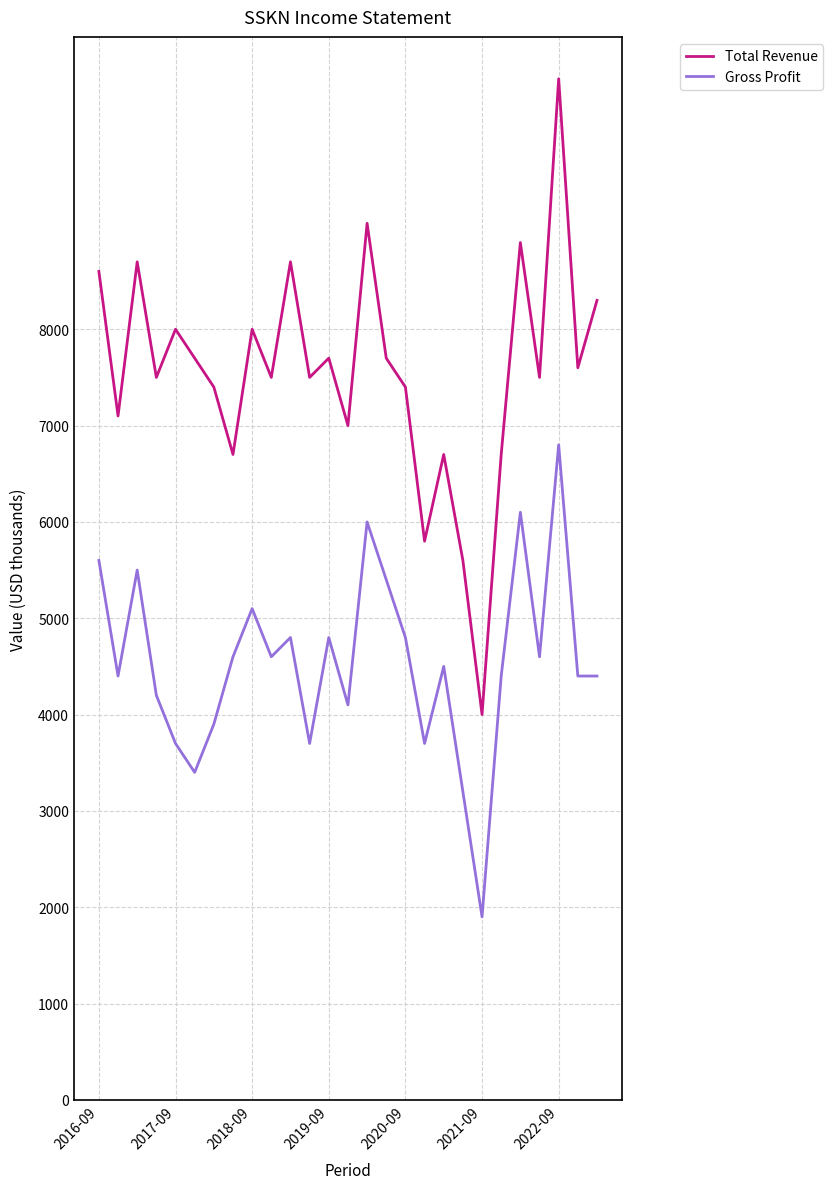

Rank the series by their maximum value, from lowest to highest.

Gross Profit, Total Revenue